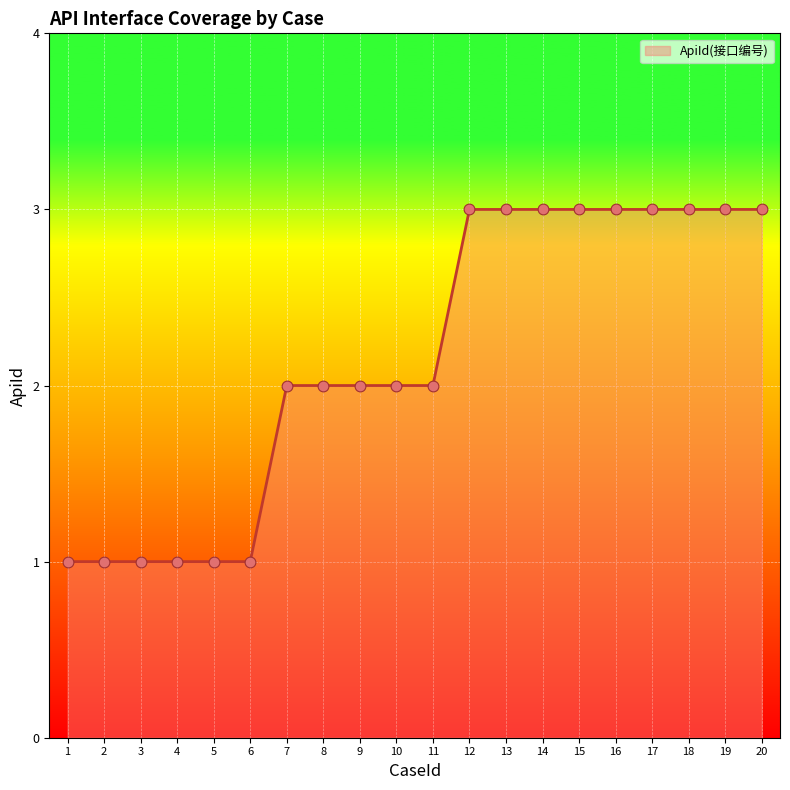

What is the ratio of the value at 13 to the value at 6?

3.0